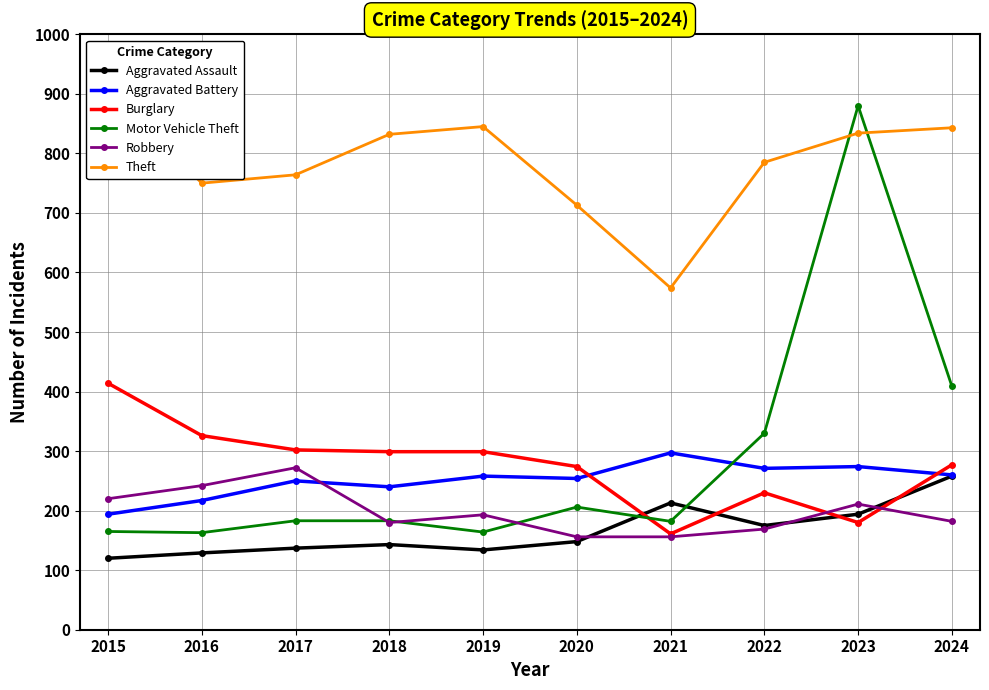

At which label is Theft closest to 741?

2016